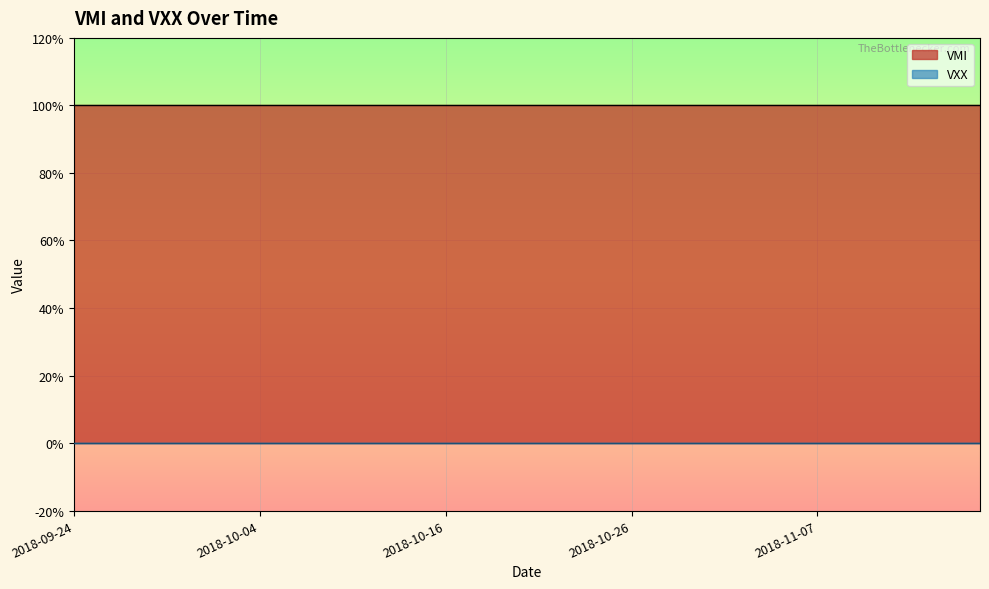

Which series has the widest spread of values?

VMI